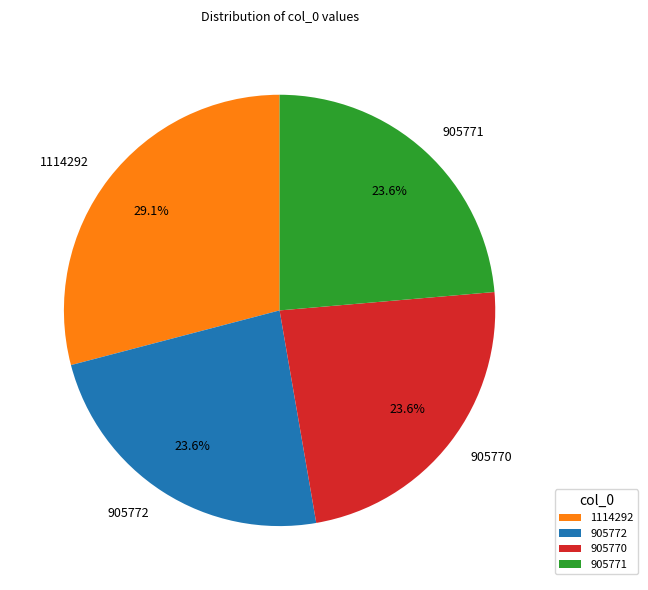

True or false: 905770 accounts for 24% of the total.

True